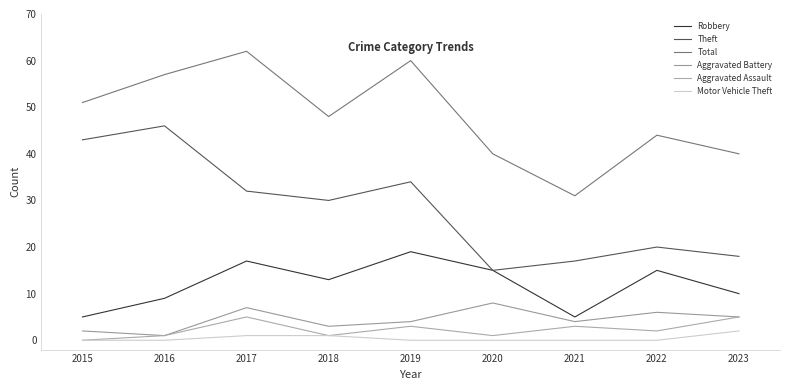

What are all the series names shown in the legend?

Robbery, Theft, Total, Aggravated Battery, Aggravated Assault, Motor Vehicle Theft